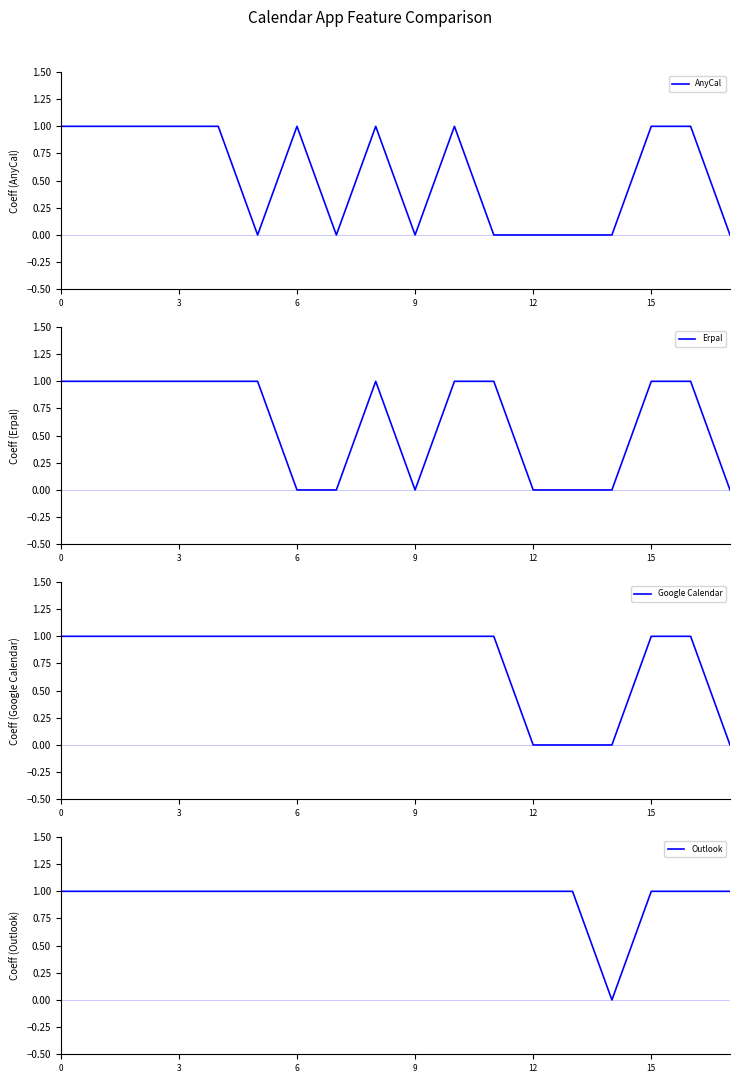

In AnyCal, how many points are higher than both neighbors (excluding endpoints)?

3